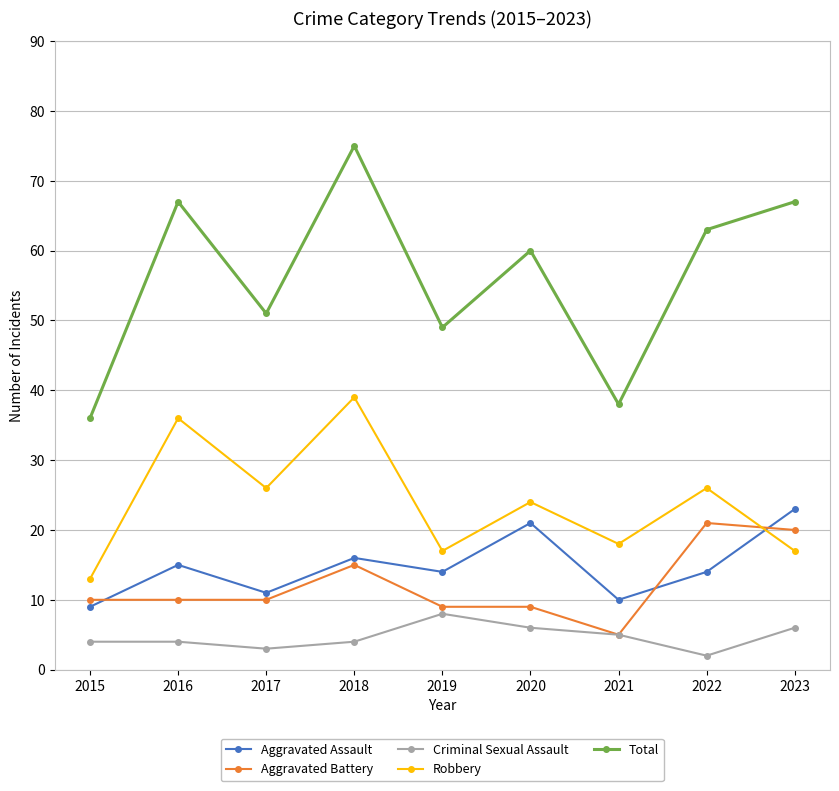

How many distinct data groups are displayed?

5